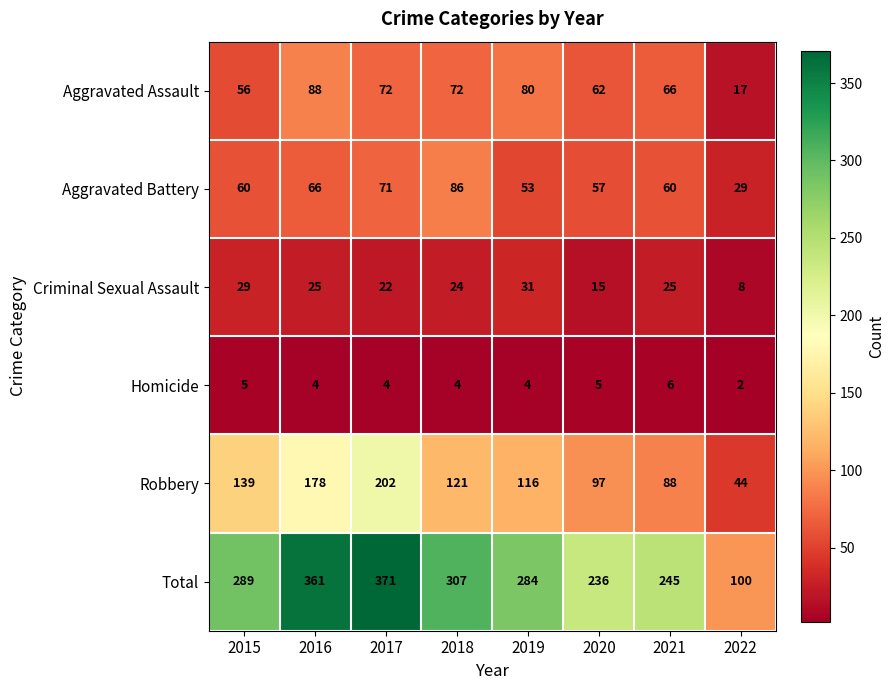

At how many categories does at least one series exceed 269?

5